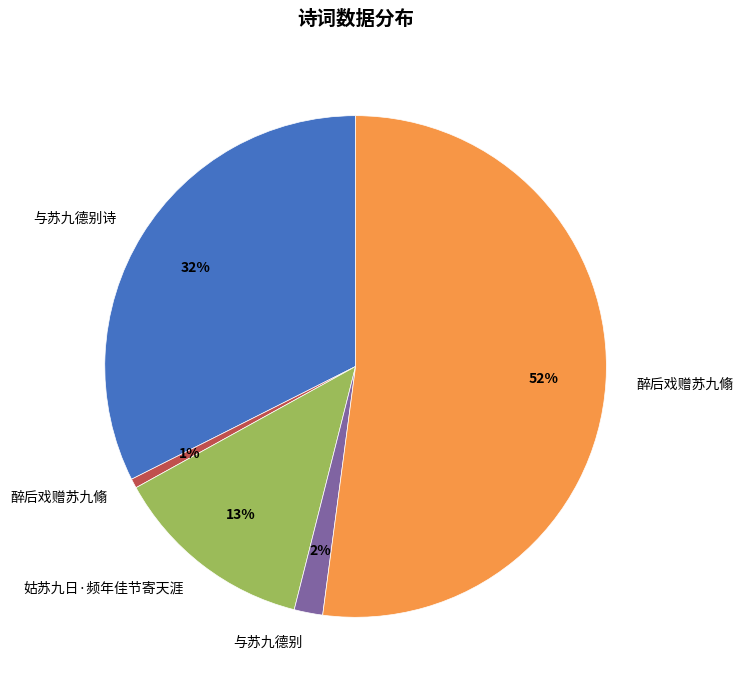

Is there a majority slice in this chart?

Yes